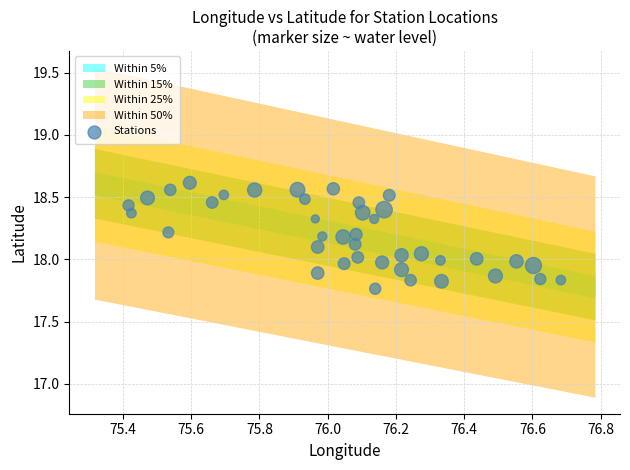

What is the range of X values (max minus min)?

1.3